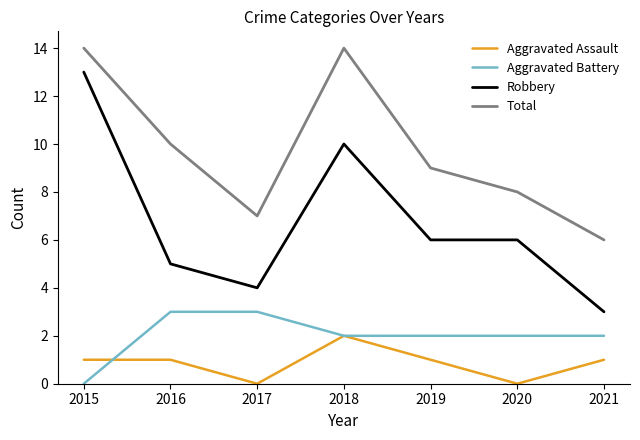

At which label does Robbery reach its peak?

2015